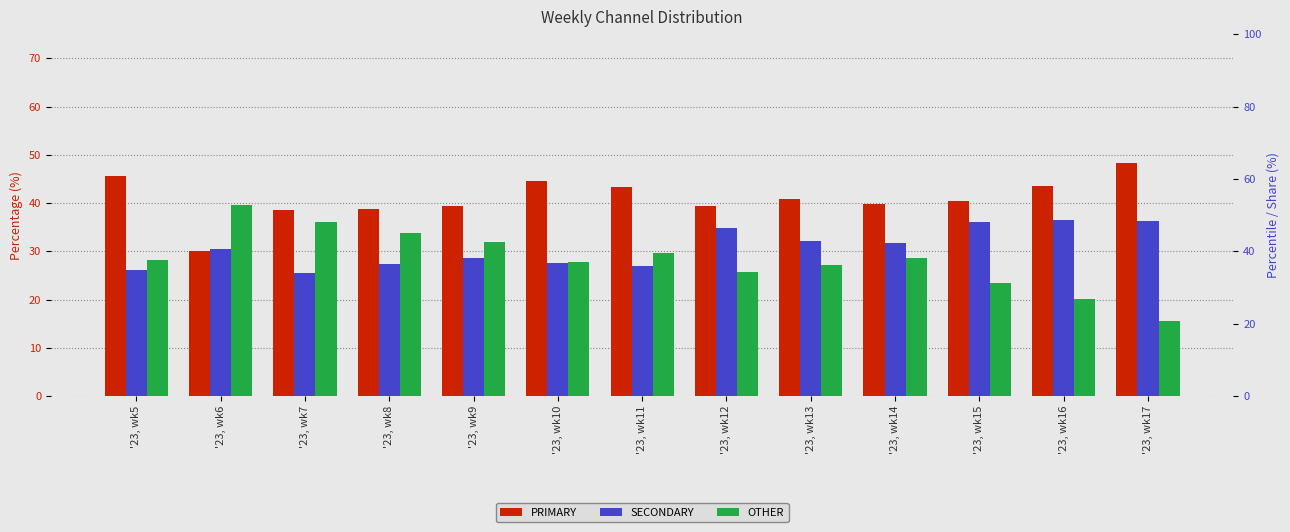

Where does the SECONDARY series first go above 30?

'23, wk6